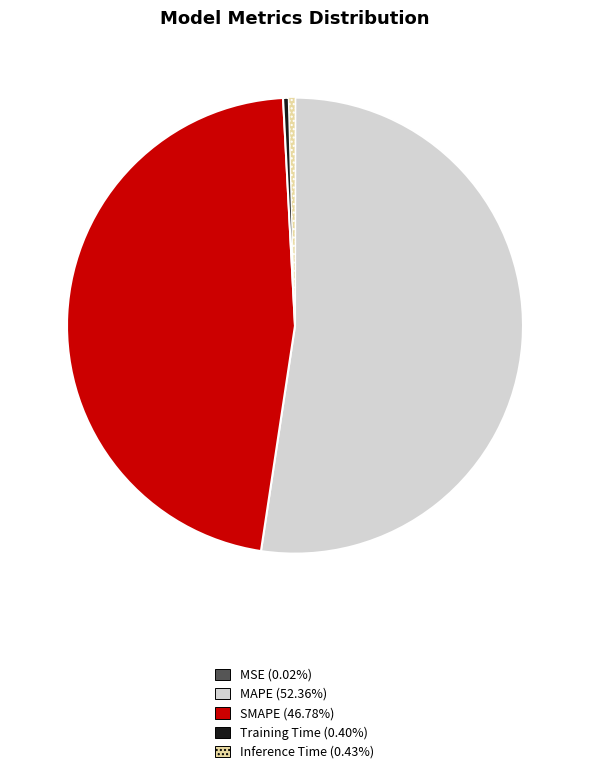

Which slice is the largest?

MAPE